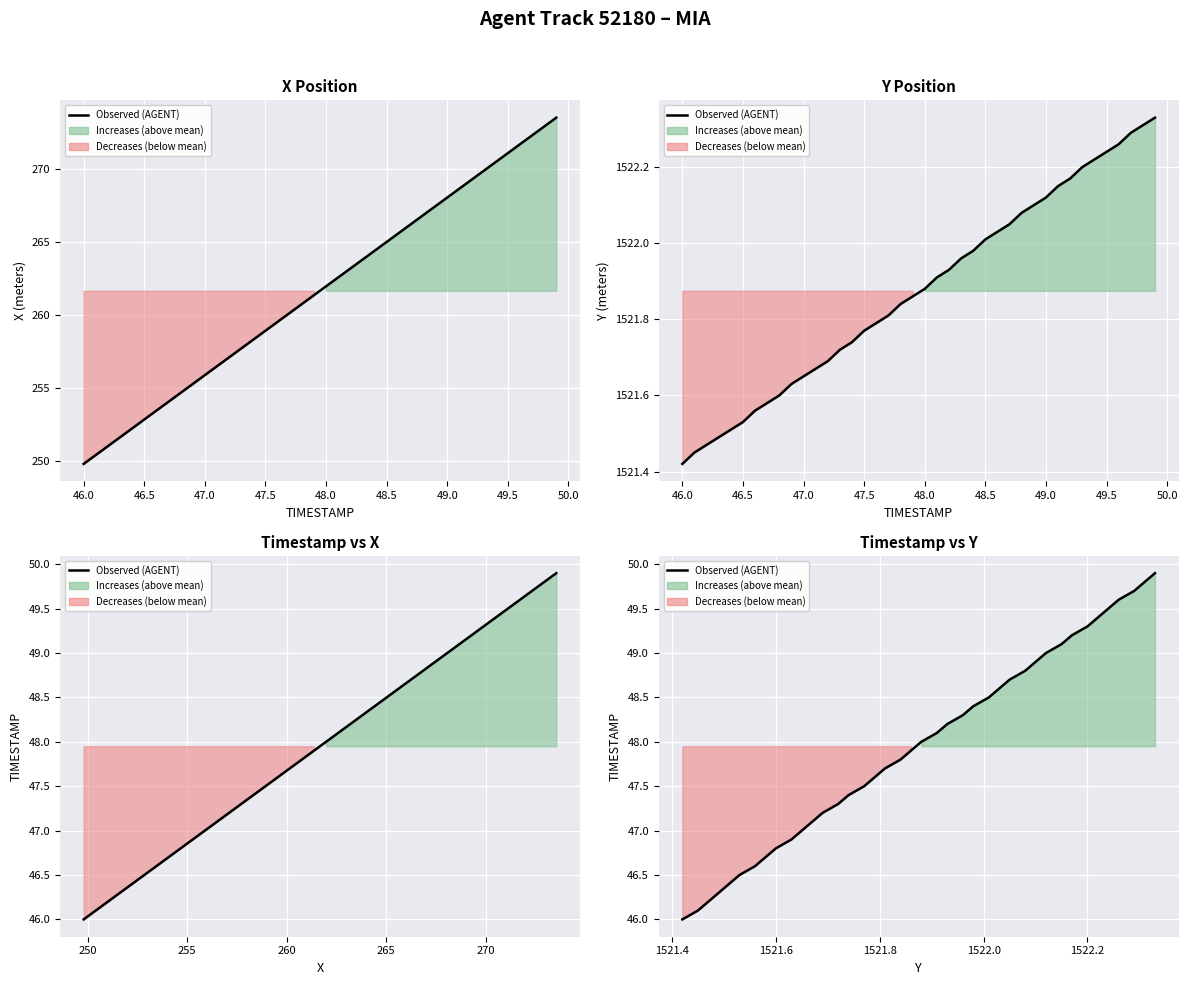

How many series are shown in this chart?

1